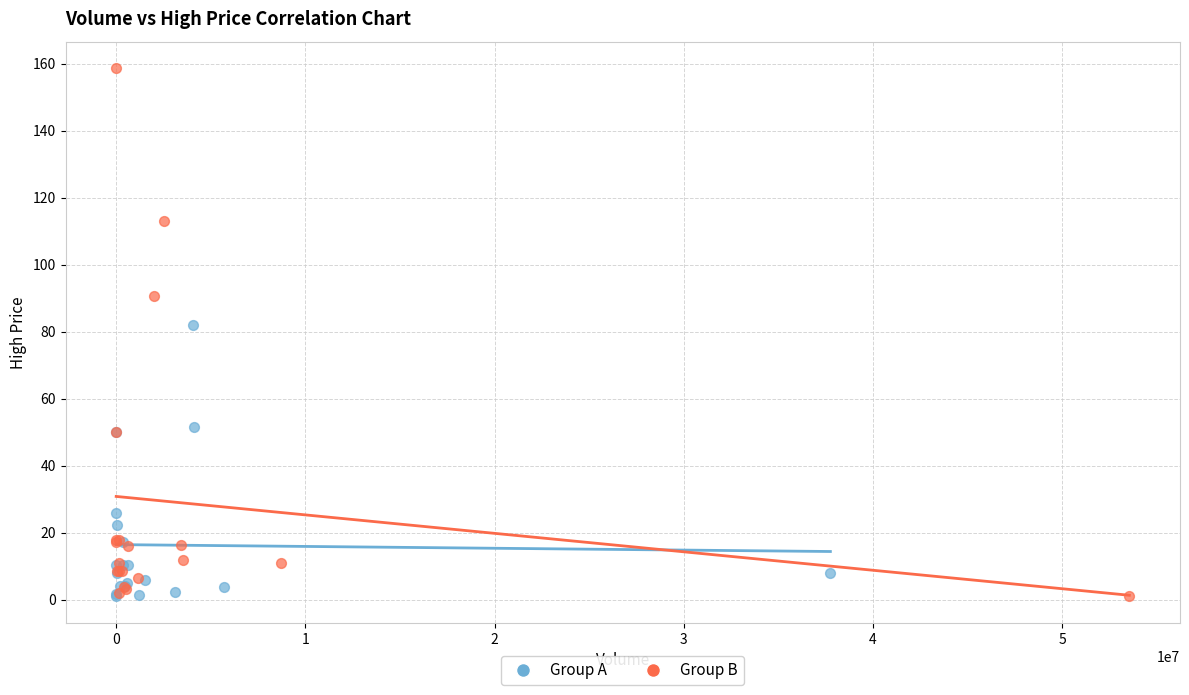

Which series has the widest spread of Y values?

Group B